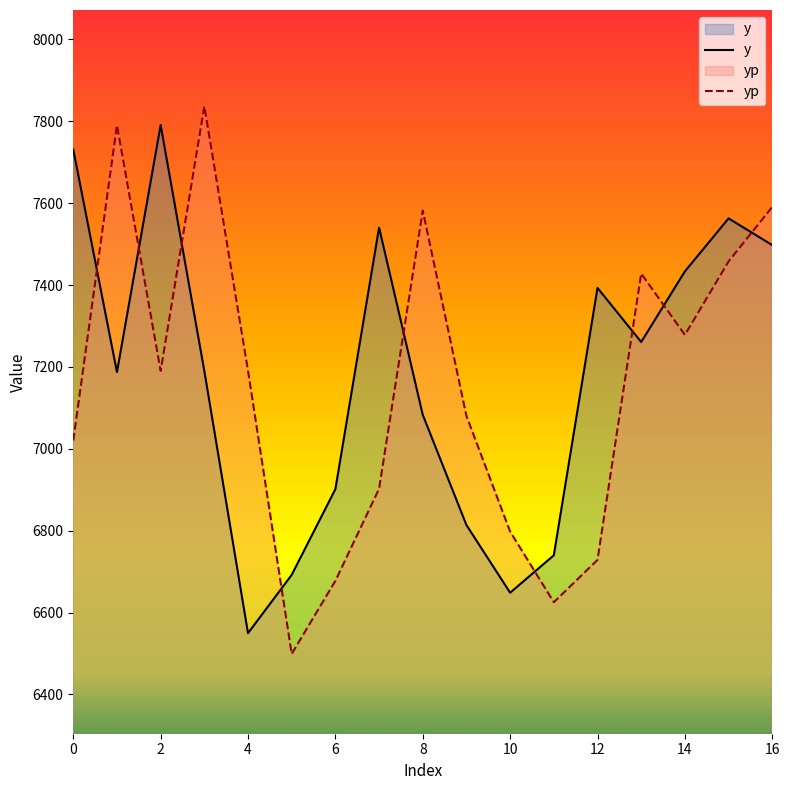

At 14, list the series in order from largest to smallest.

y, yp